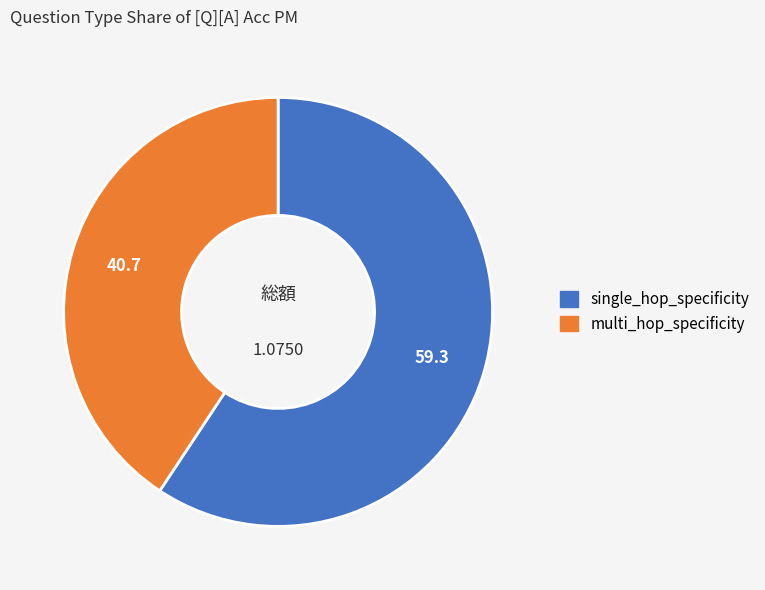

Which slice is the smallest?

multi_hop_specificity